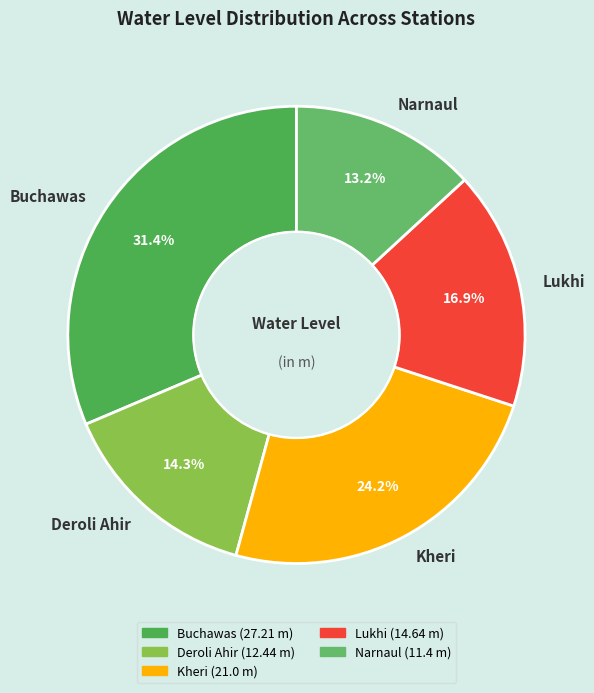

To the nearest percent, what is the difference between the largest and smallest slice percentages?

18%